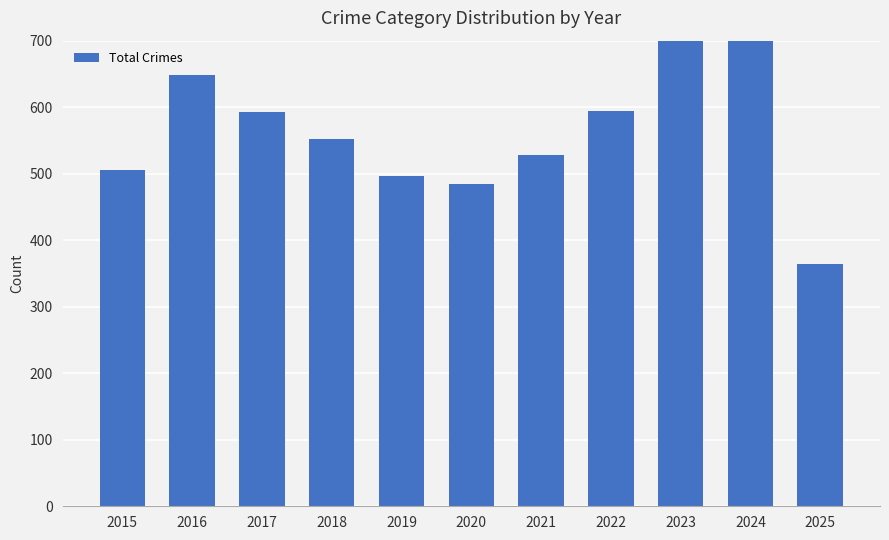

Reading left to right, what are all the values shown in this chart?

2015=505	2016=649	2017=593	2018=552	2019=496	2020=484	2021=528	2022=595	2023=741	2024=699	2025=364